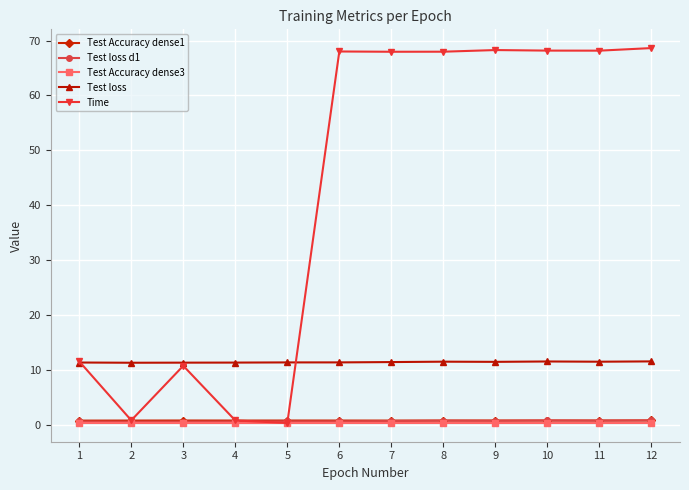

The Time series shows 68.2 at 10. True or false?

True